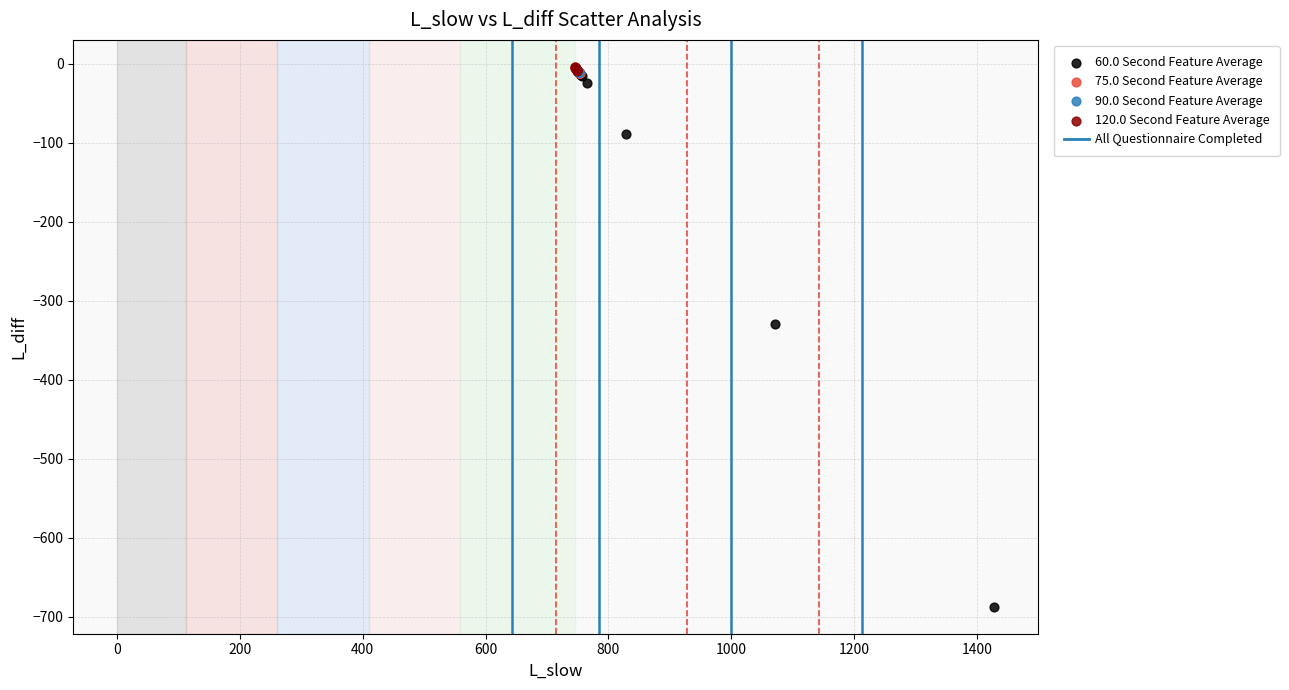

Which series has the widest spread of Y values?

60.0 Second Feature Average